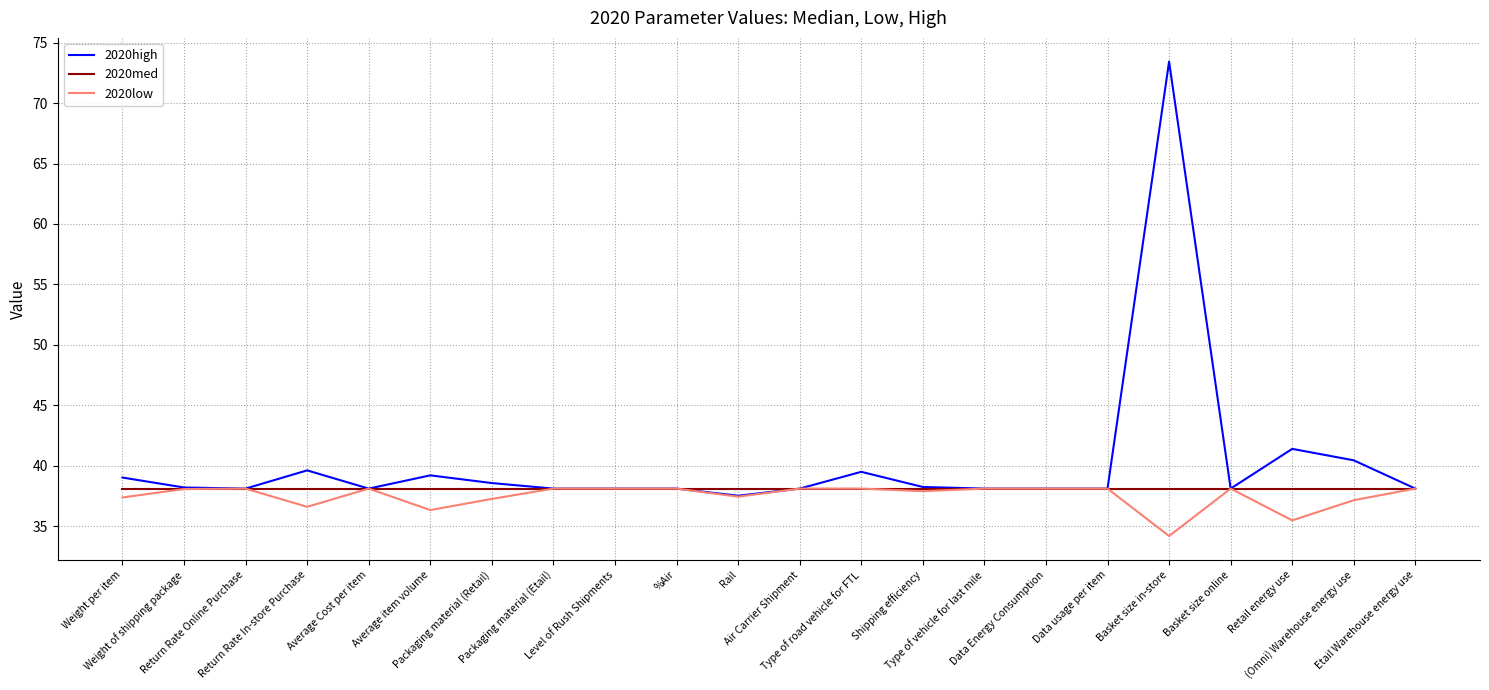

What position from the right is (Omni) Warehouse energy use?

2